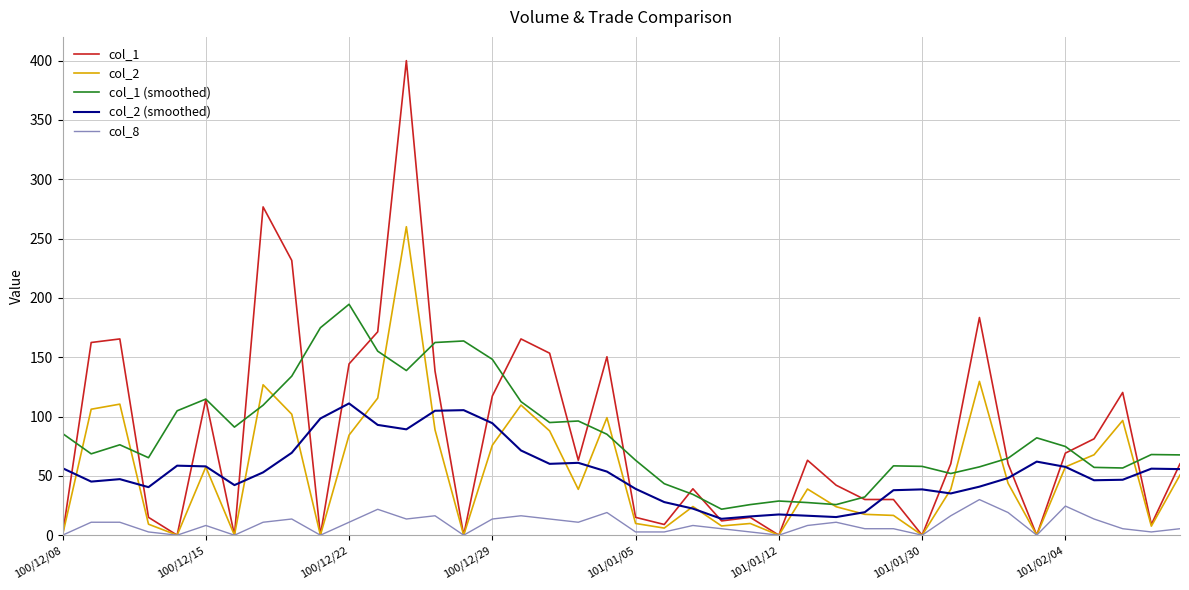

What is the difference between the second highest and second lowest values in the col_2 series?

129.6